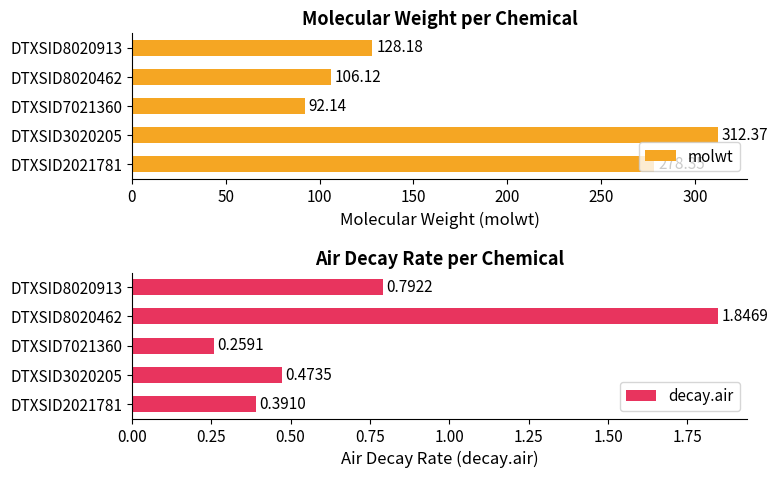

List the labels in order of molwt value, largest first.

DTXSID3020205, DTXSID2021781, DTXSID8020913, DTXSID8020462, DTXSID7021360